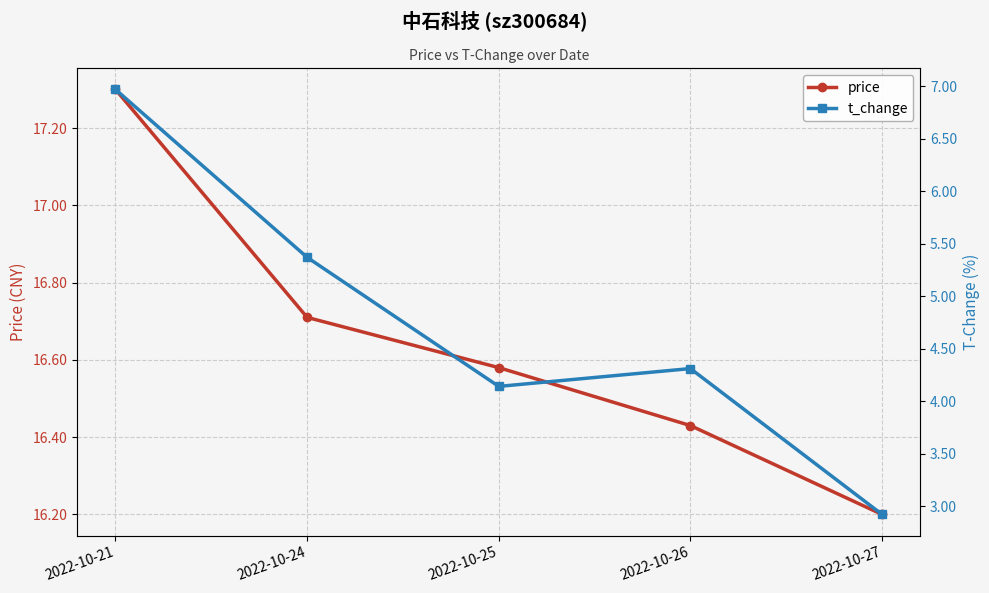

How many categories are shown in the chart?

5